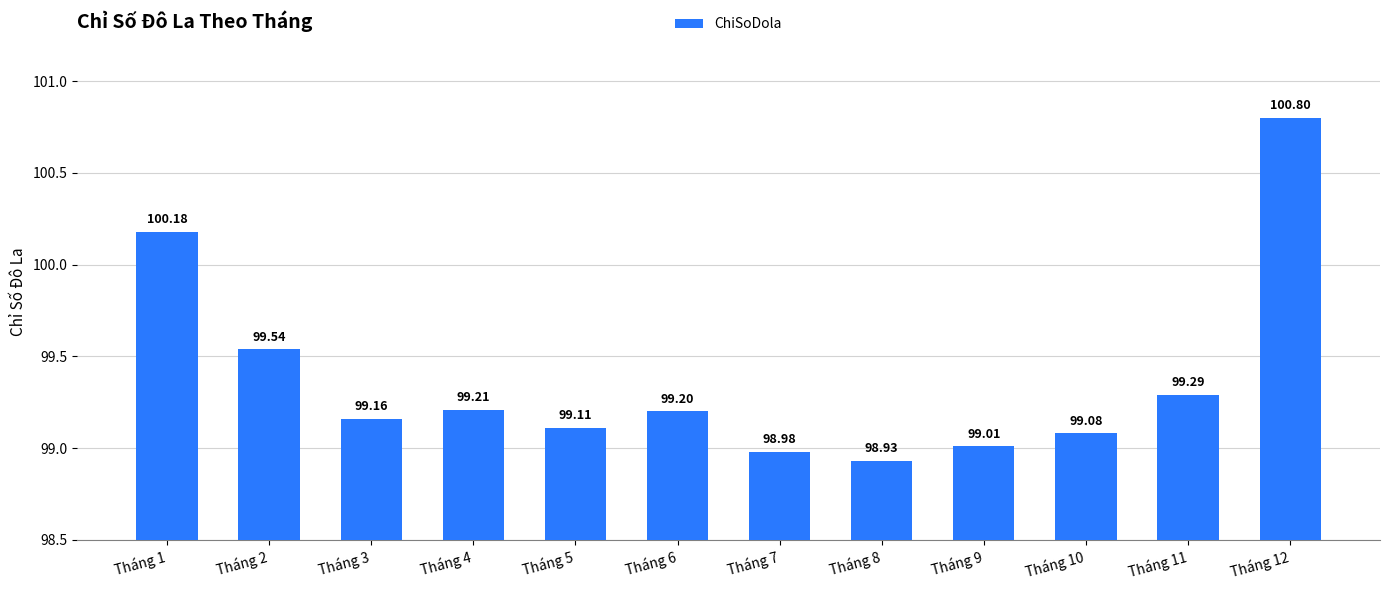

Read the value at Tháng 9.

99.0